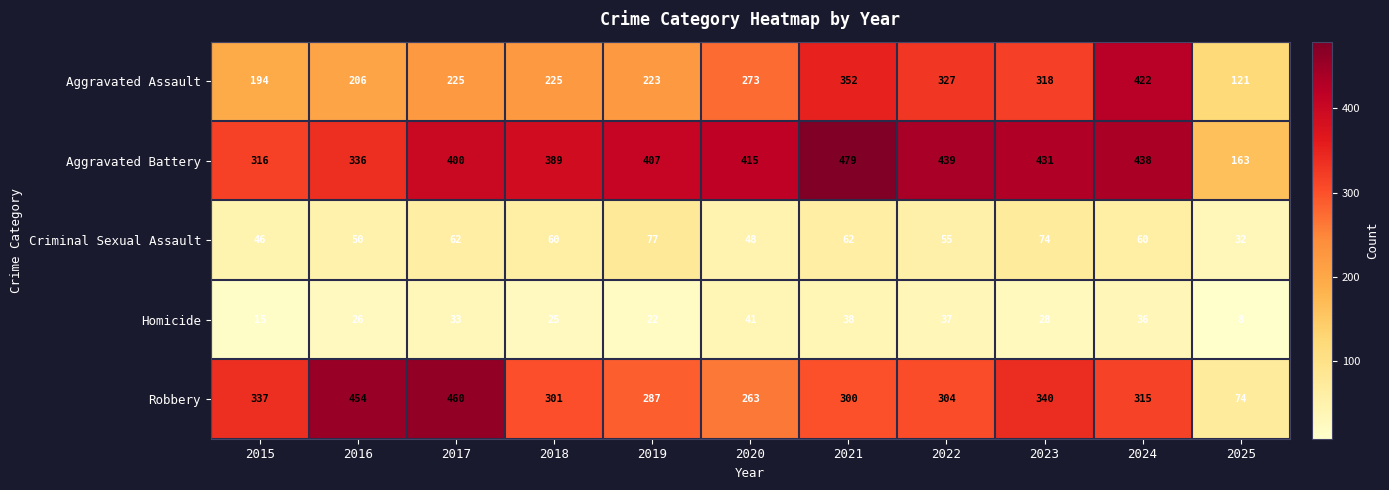

At which category does the chart reach its peak across all series?

2021